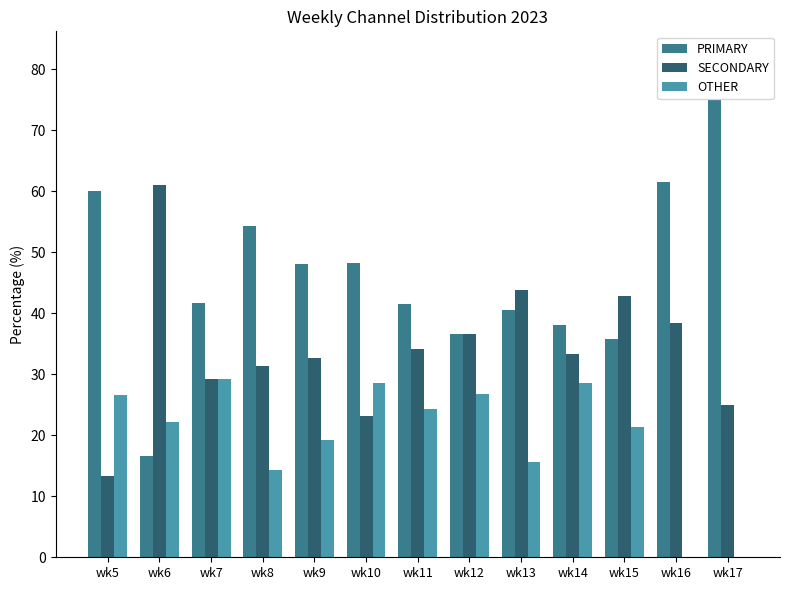

True or false: SECONDARY has a value of 12.3 at wk16.

False